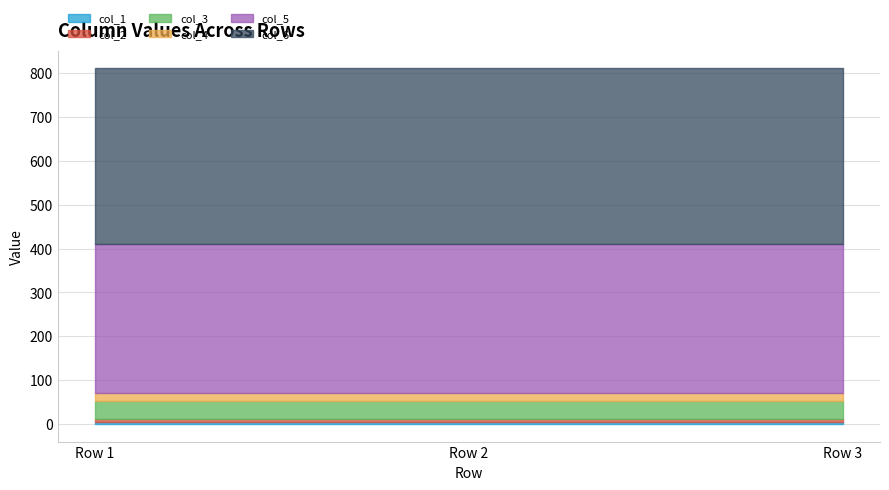

At which label does col_2 reach its peak?

Row 1